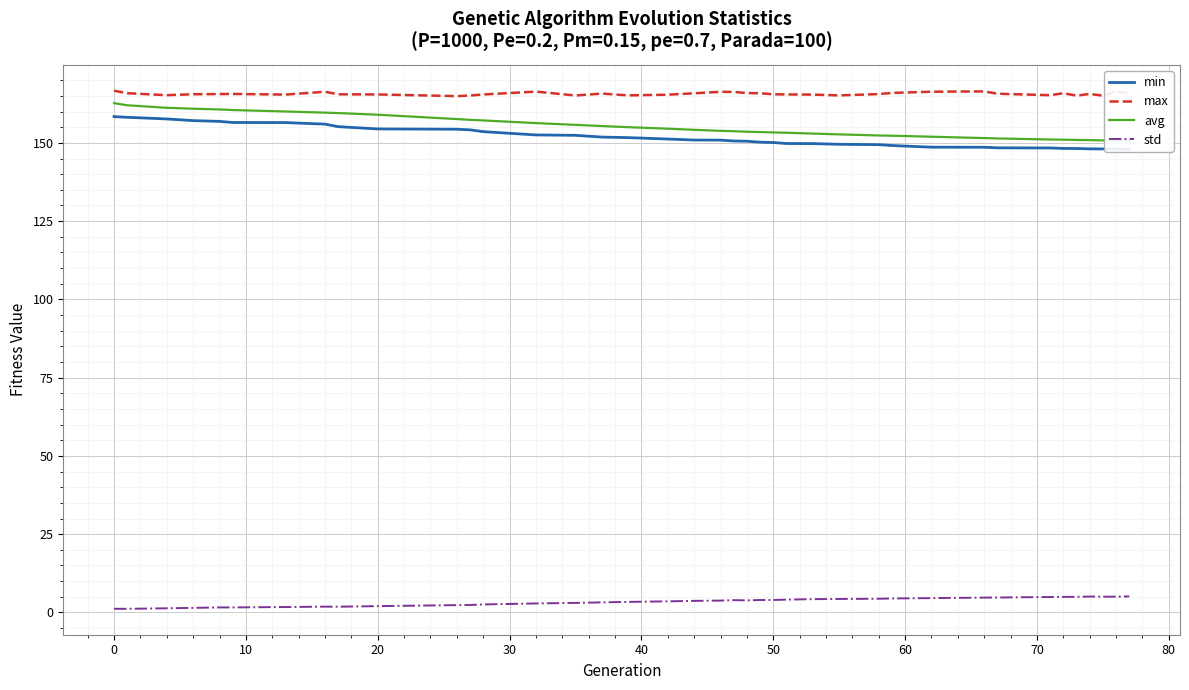

True or false: min and avg intersect in this chart.

False